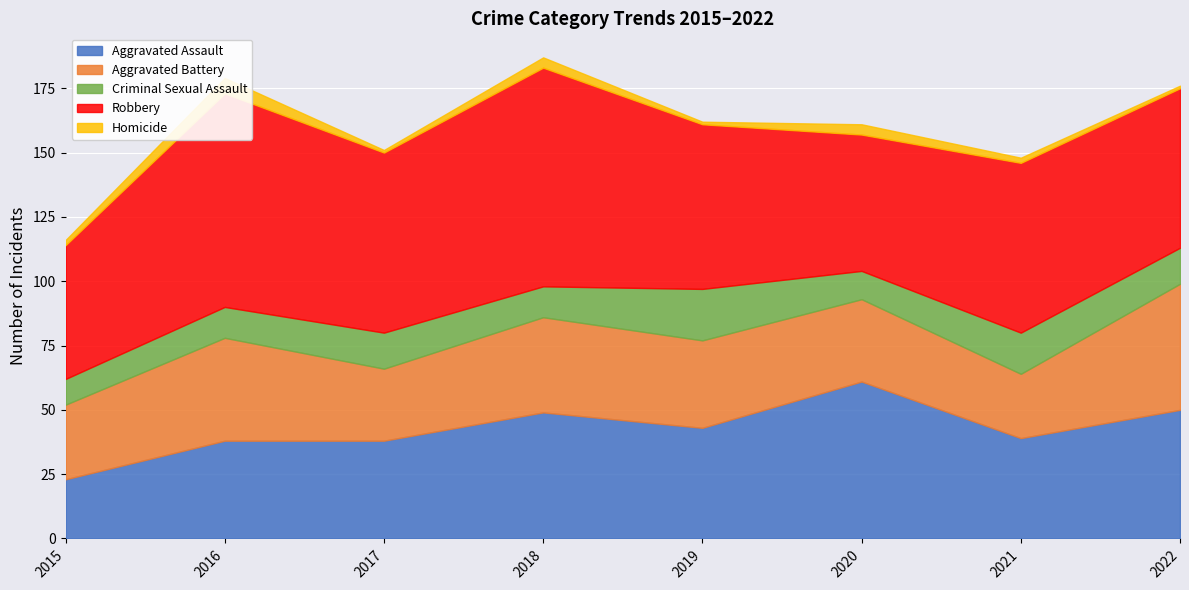

What is the minimum value shown in the chart?

1